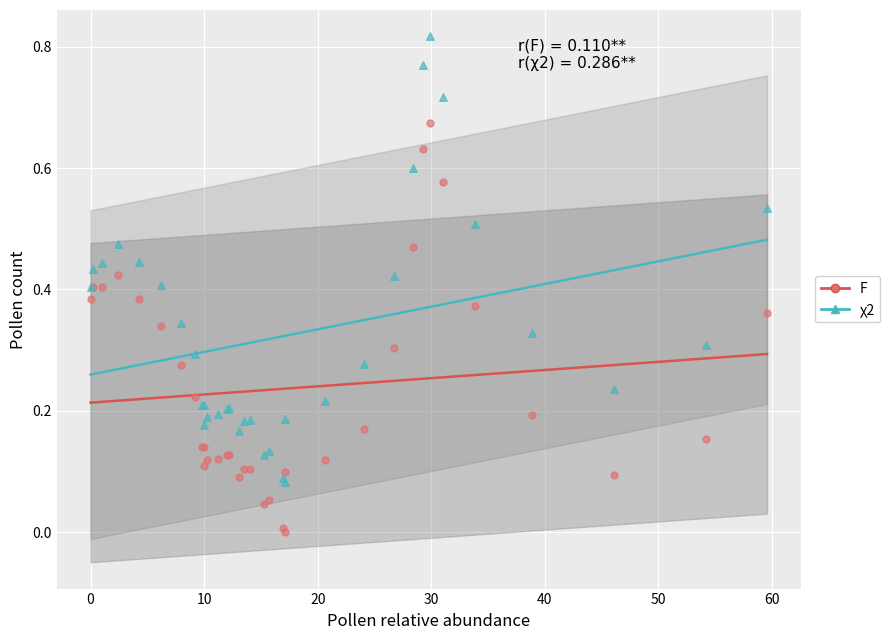

Which series has the widest spread of Y values?

χ2